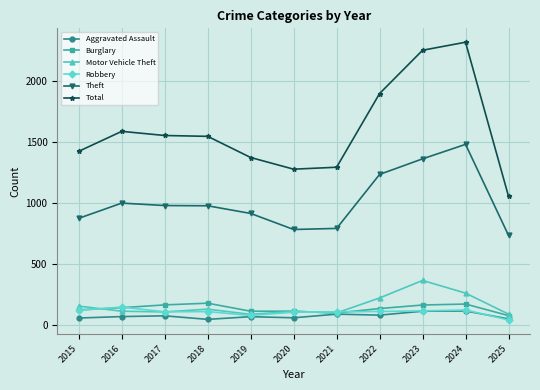

How many data points does each series have?

11